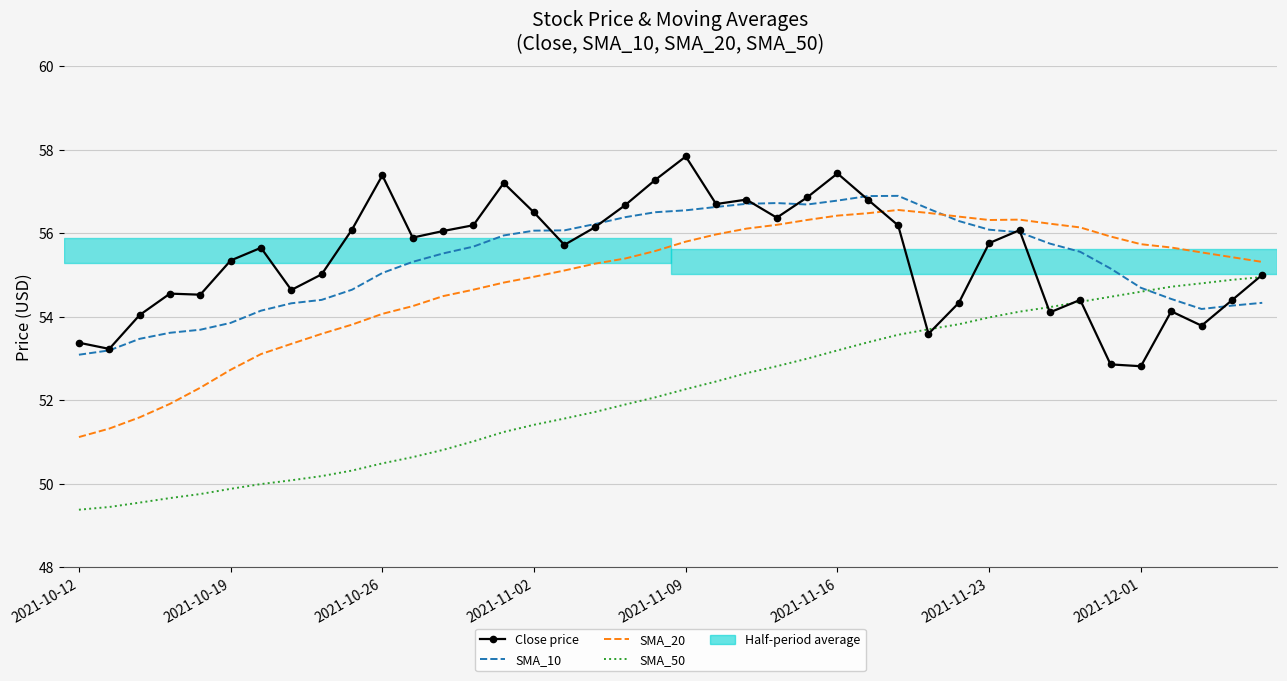

What is the maximum value shown in the chart?

57.8